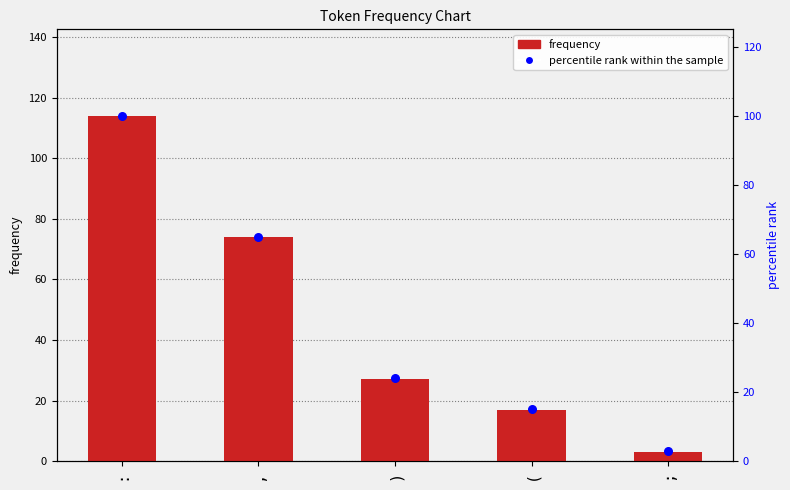

At how many categories does at least one series exceed 92?

1